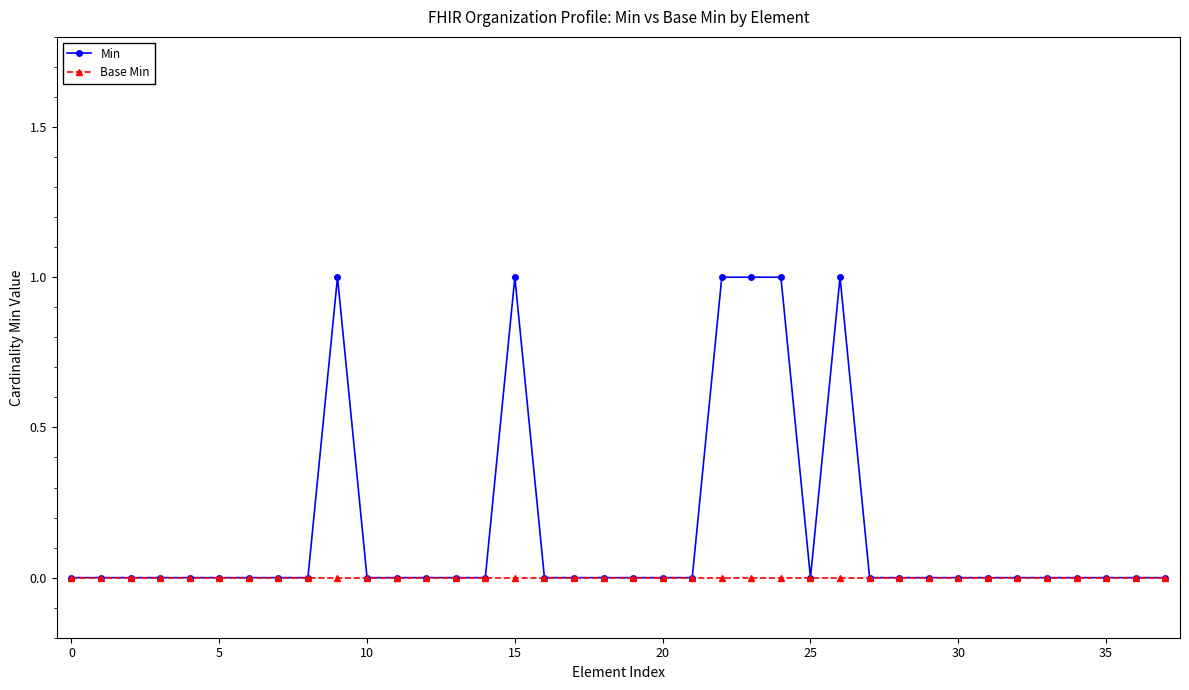

How many data points does each series have?

38